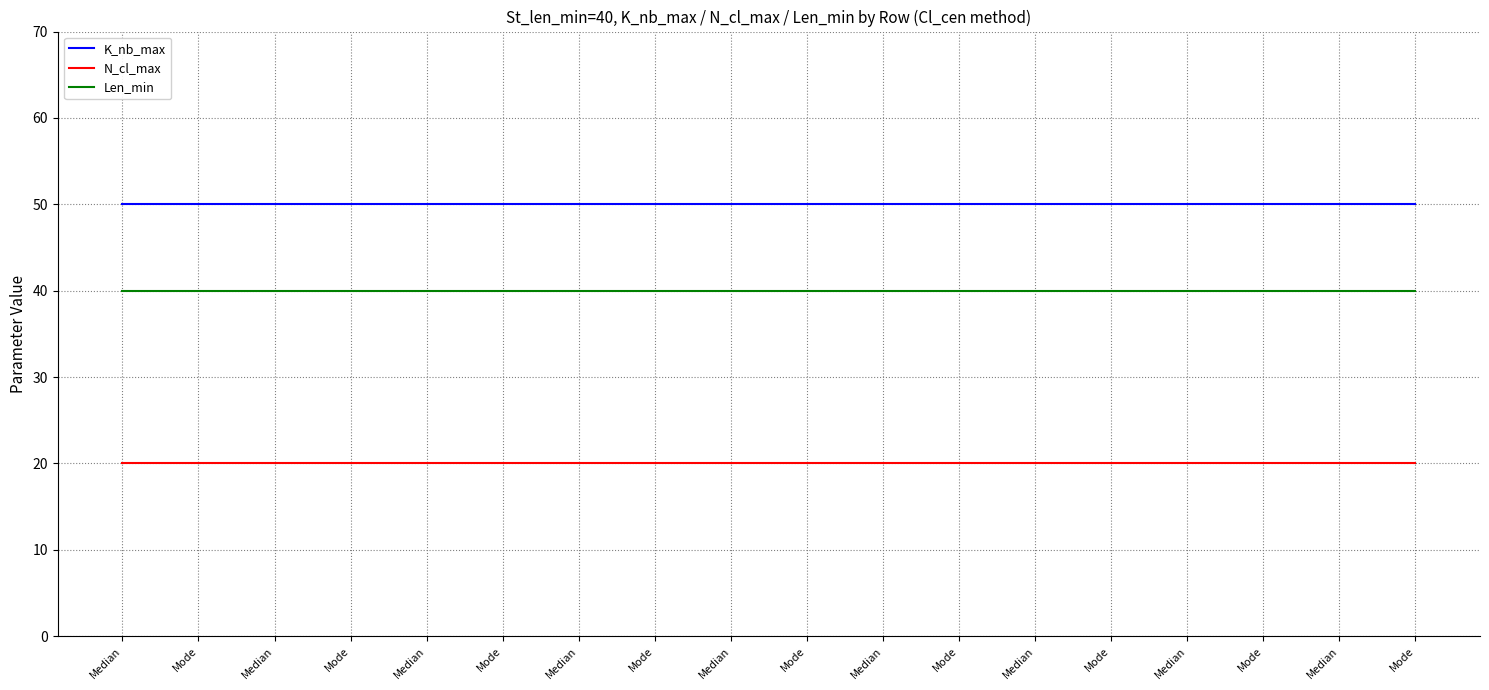

What is the highest value of the N_cl_max series?

20